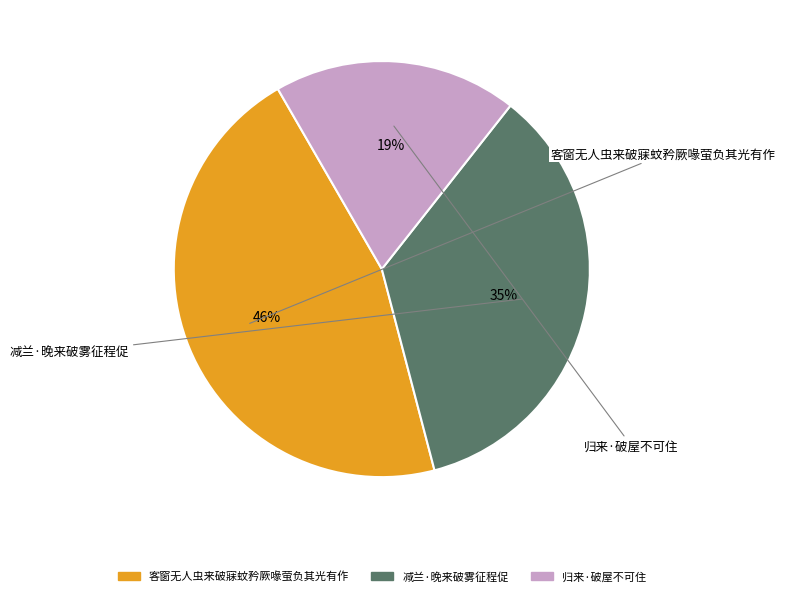

What percentage is the 减兰·晚来破雾征程促 slice, to the nearest percent?

35%